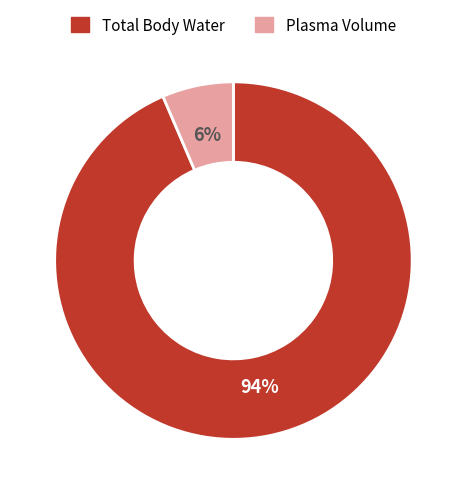

Which slice represents more than half of the pie?

Total Body Water